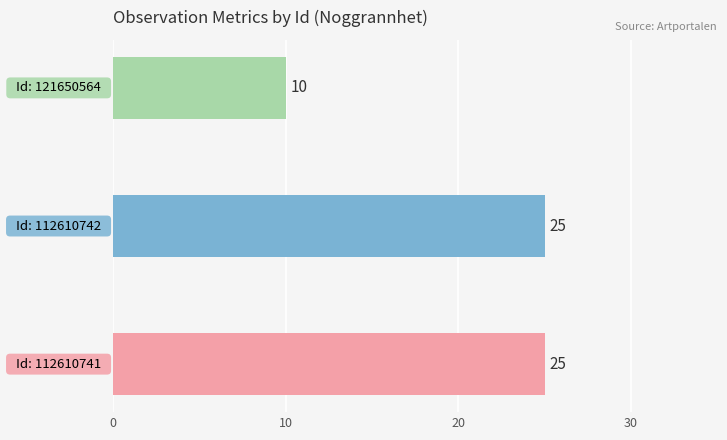

Does the chart contain any negative values?

No